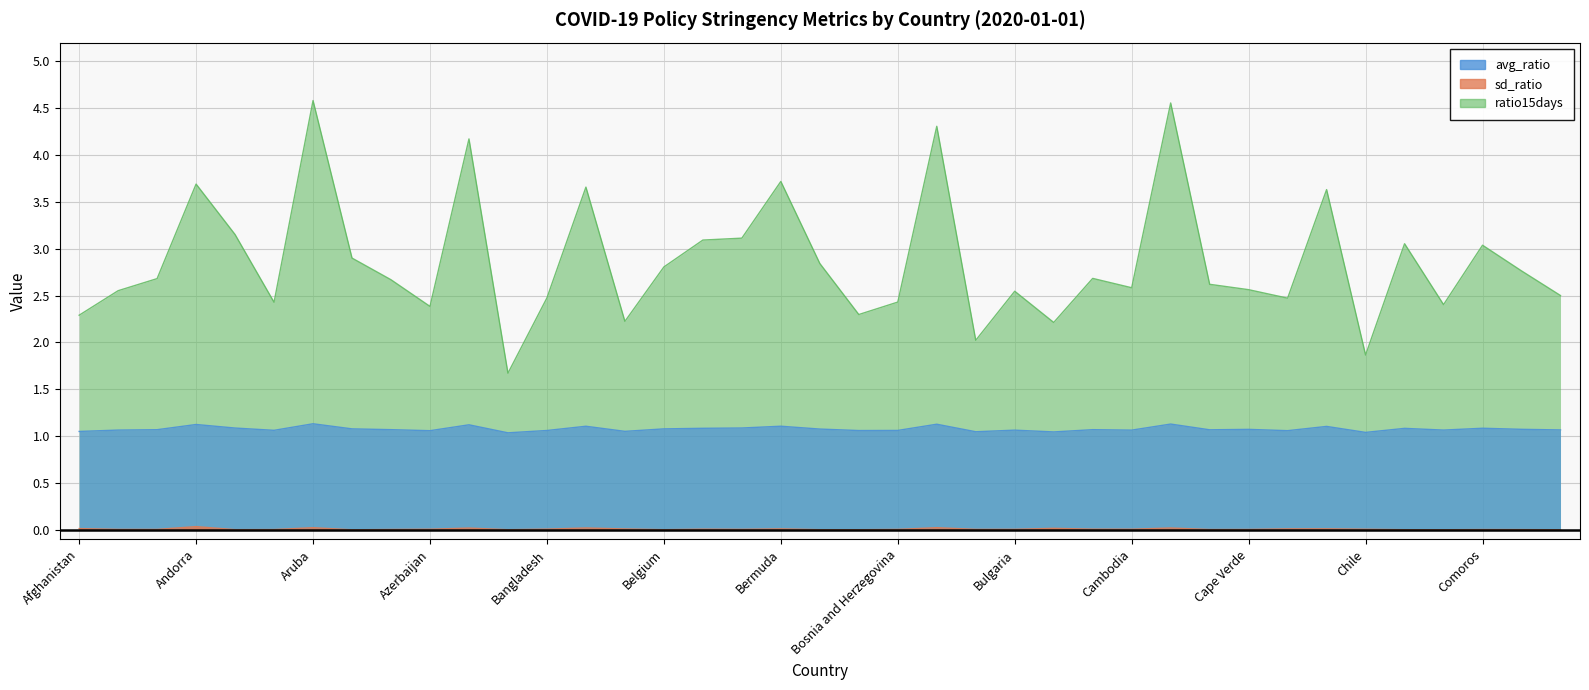

Rank the series by their average value, from highest to lowest.

ratio15days, avg_ratio, sd_ratio